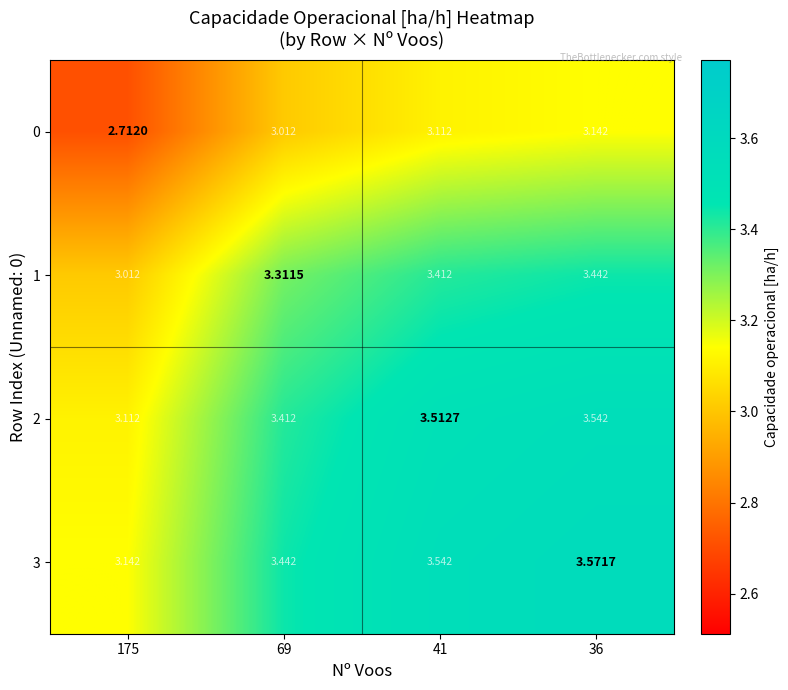

Is the value of 1 at 175 greater than the value of 0 at 175?

Yes